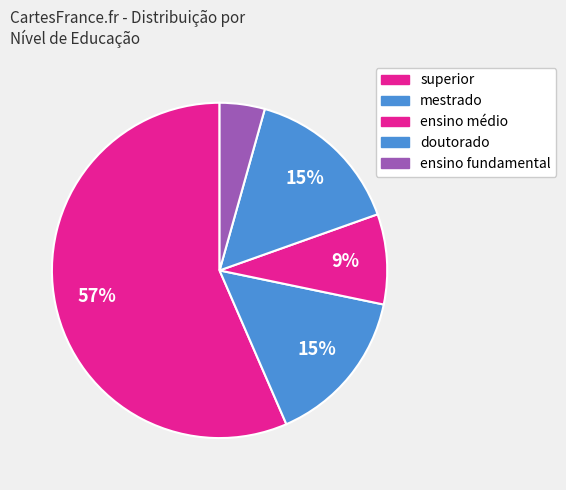

Which slice represents more than half of the pie?

superior